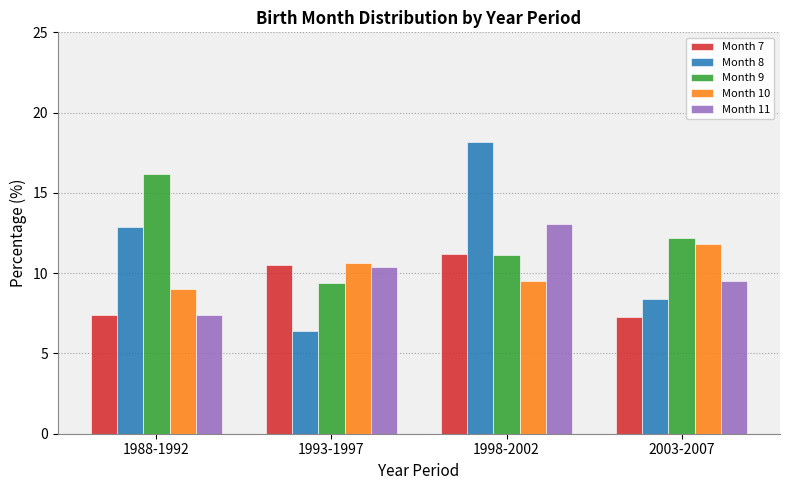

What is the label of the 3rd bar from the right?

1993-1997